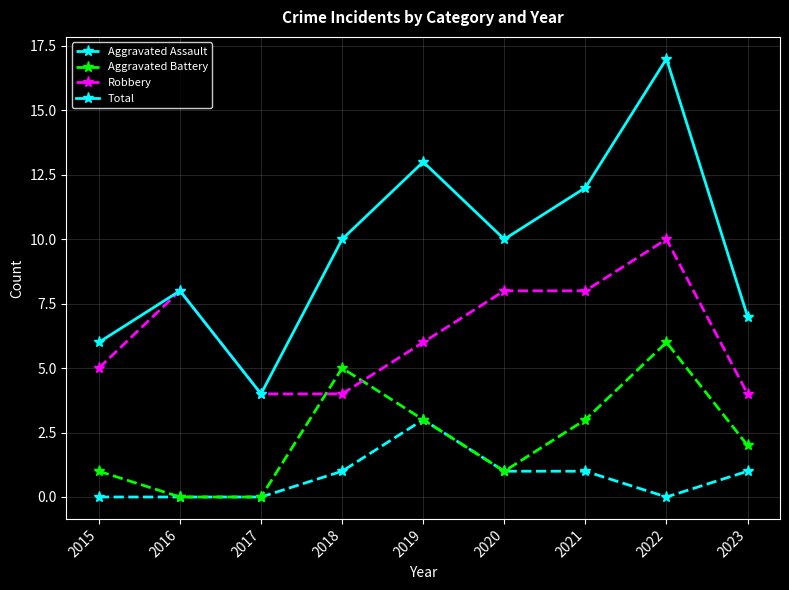

True or false: Aggravated Assault and Total intersect in this chart.

False